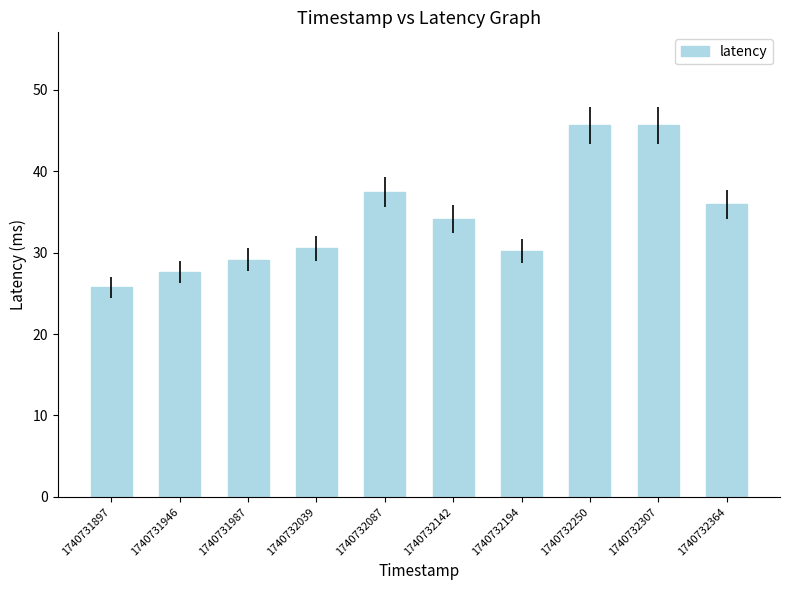

What is the greatest value displayed?

45.6